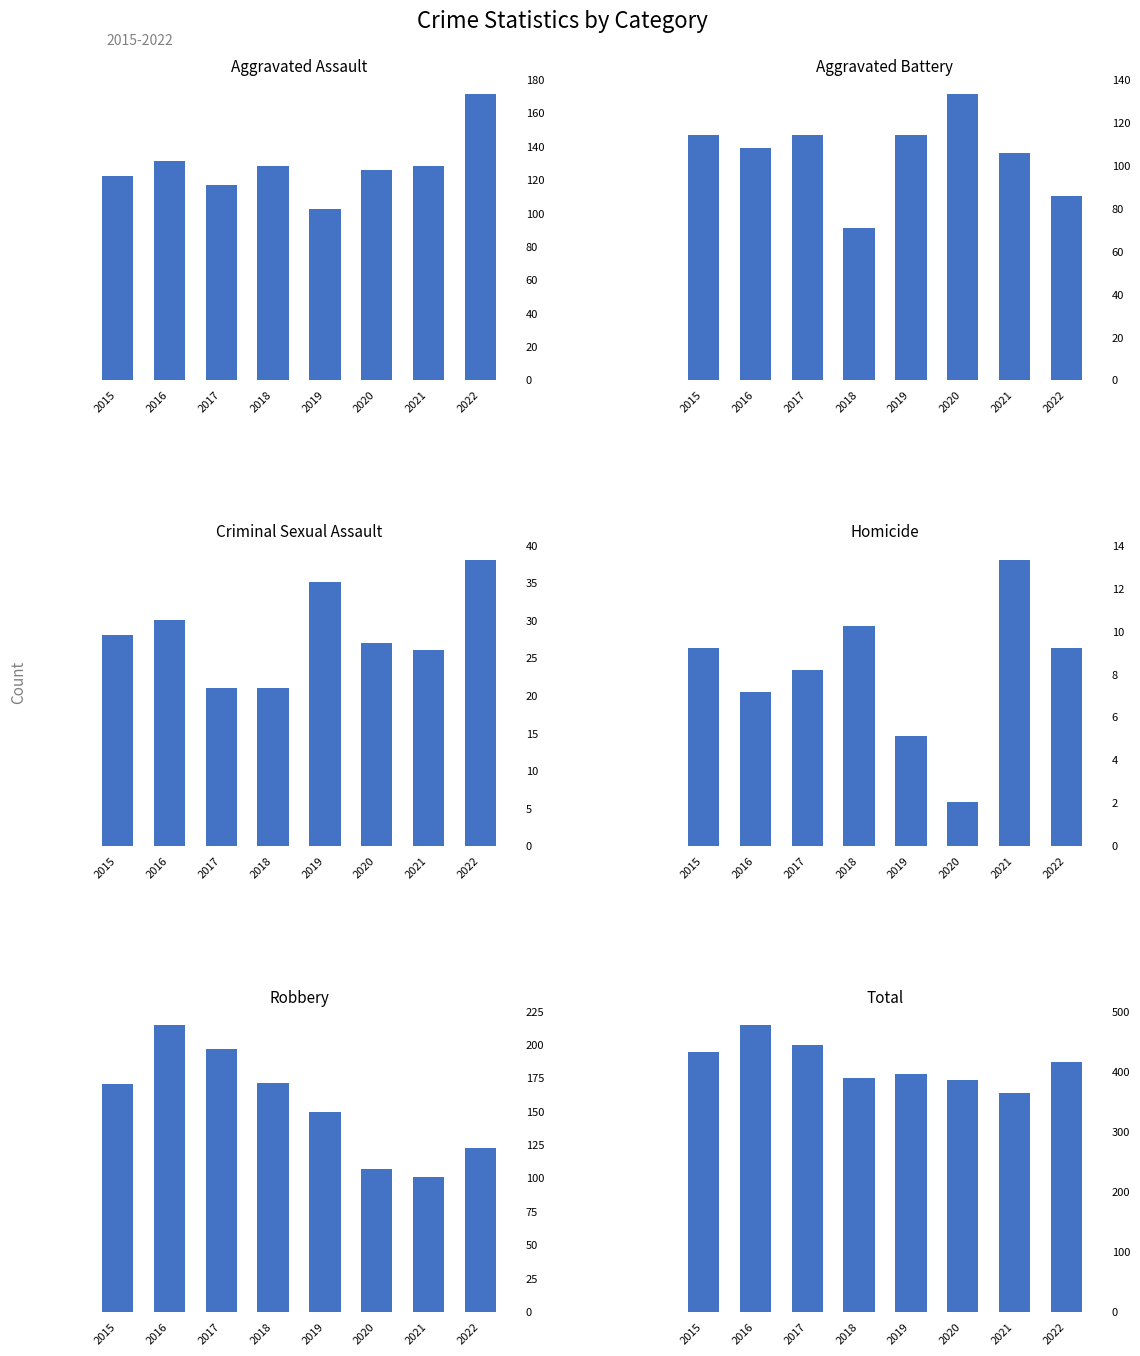

What is the maximum value for Aggravated Assault?

154